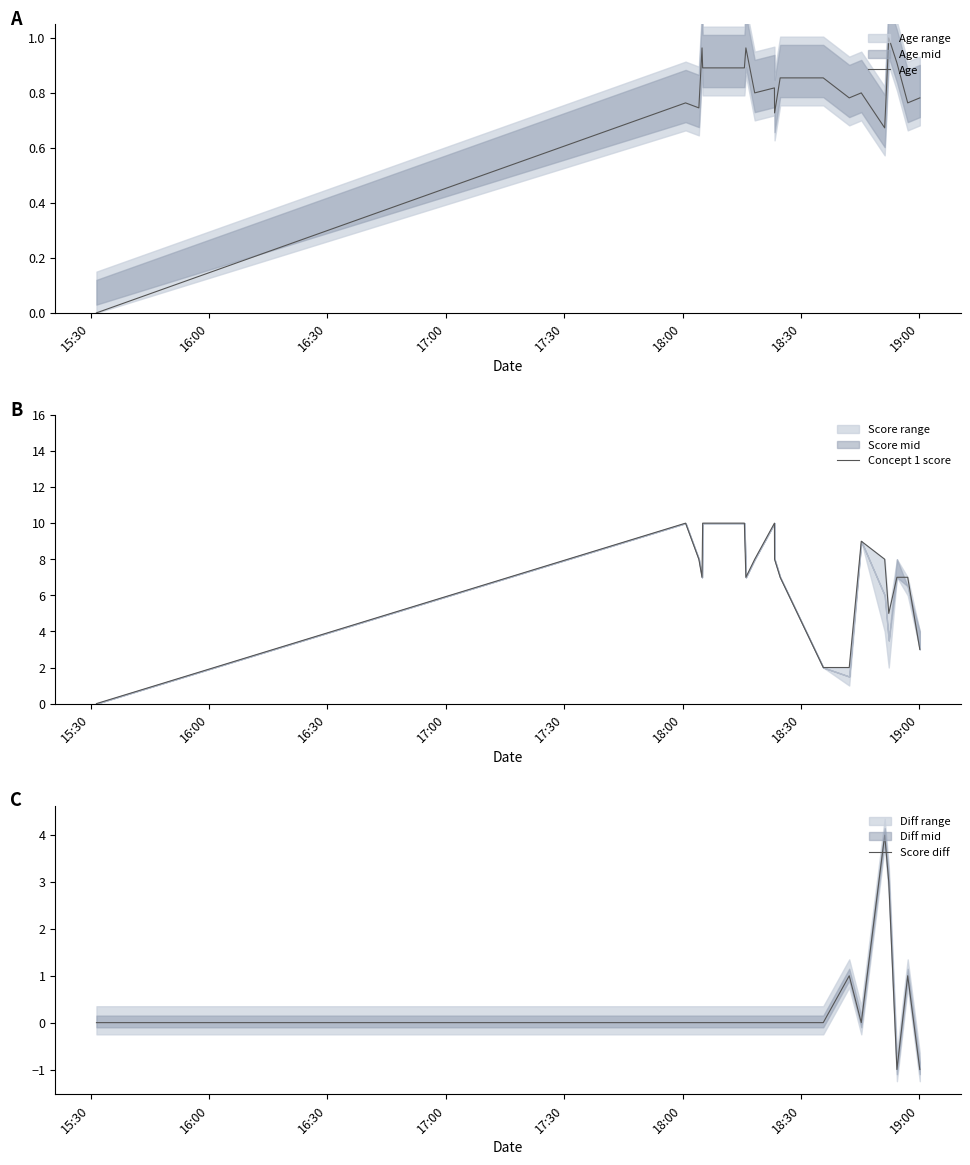

Which series has the largest total across all categories?

Concept 1 score